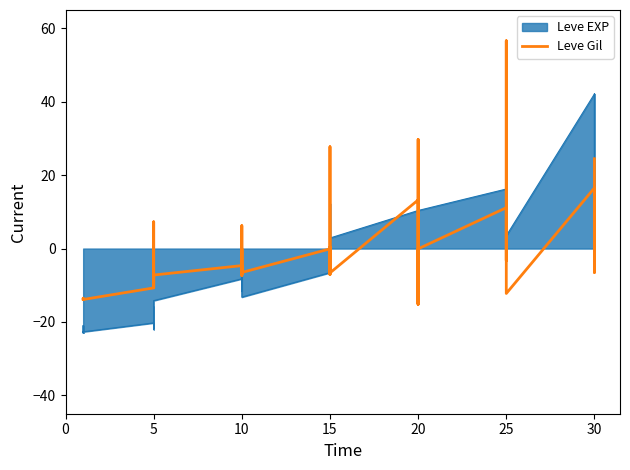

Reading right to left, extract all data points from this chart.

24.5	-6.5	7.6	16.5	-12.2	56.6	17.3	-3.2	-0.2	11.1	-0.1	-15.2	5.9	29.7	-15.2	13.2	-6.6	-7.1	0.4	-6.9	27.7	-0.1	-6.5	6.2	-7.3	-0.1	-7.2	-4.6	-7.2	-7.1	-10.6	7.3	-7.2	-10.7	-13.9	-13.9	-13.5	-13.6	-13.6	-13.8